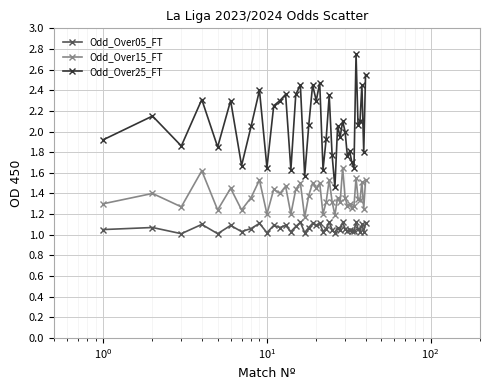

Which series has the largest range (max minus min)?

Odd_Over25_FT